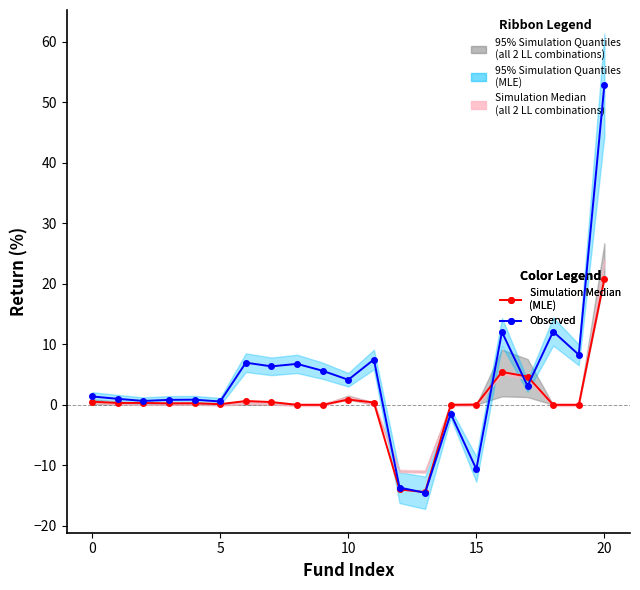

What are all the series names shown in the legend?

Simulation Median
(MLE), Observed